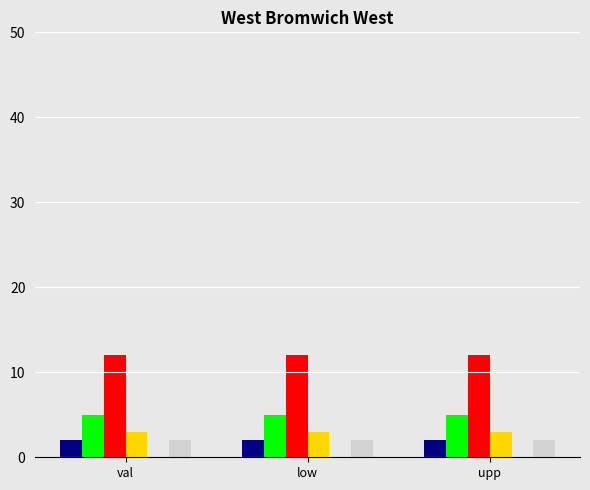

The p_hr series shows 0 at upp. True or false?

True